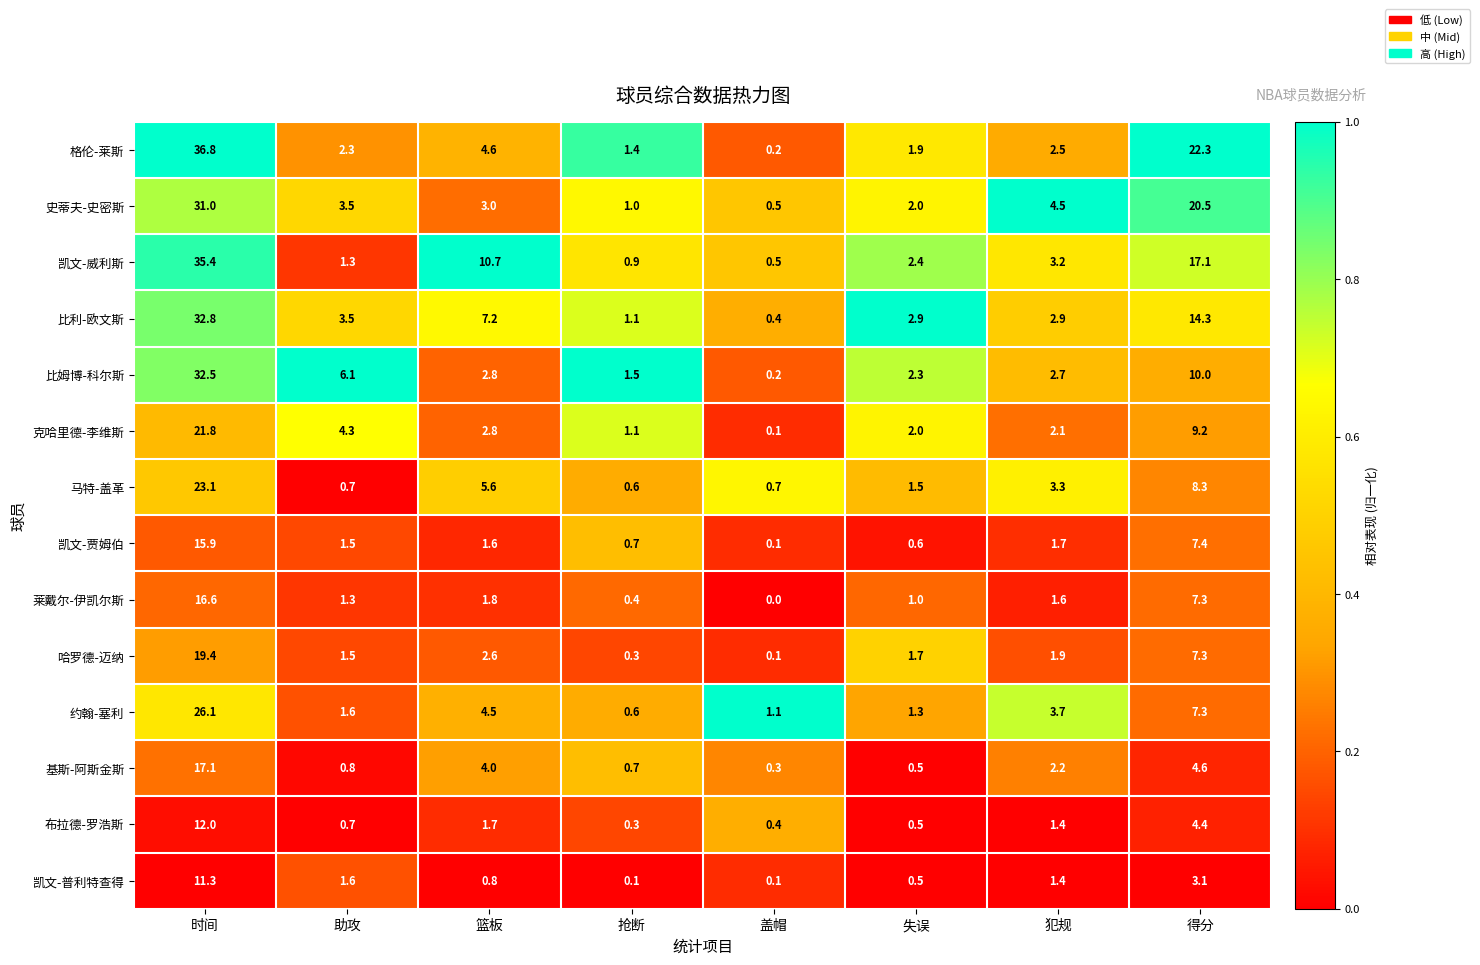

What is the total value across all series at 篮板?

53.7